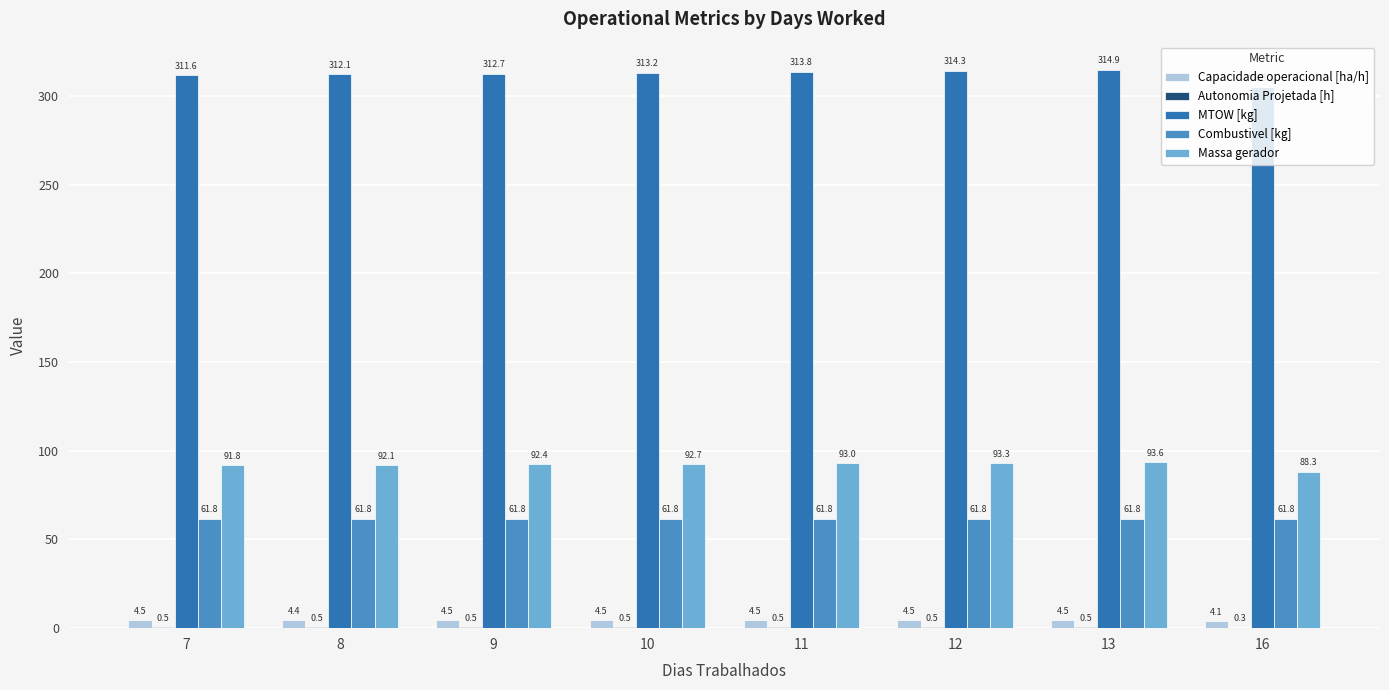

Is the value of Capacidade operacional [ha/h] at 12 greater than the value of Combustivel [kg] at 9?

No